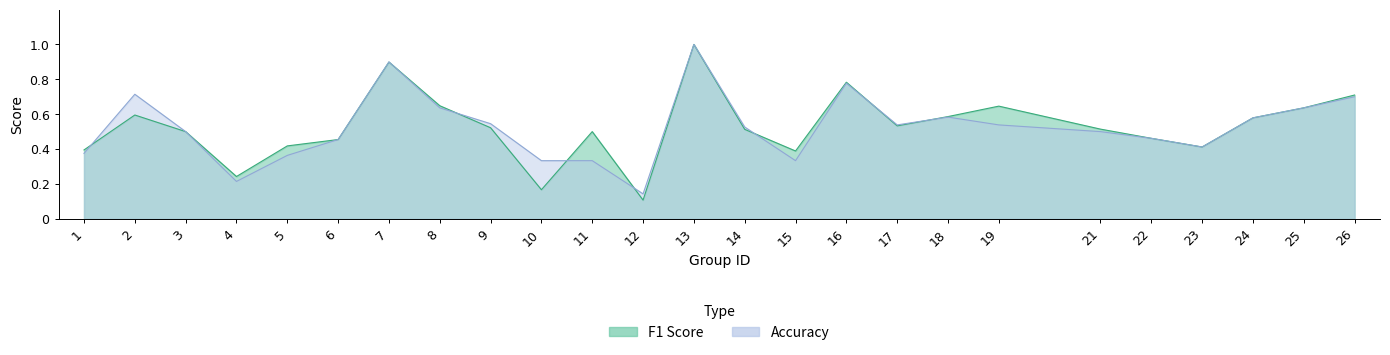

True or false: Accuracy and F1 Score intersect in this chart.

True